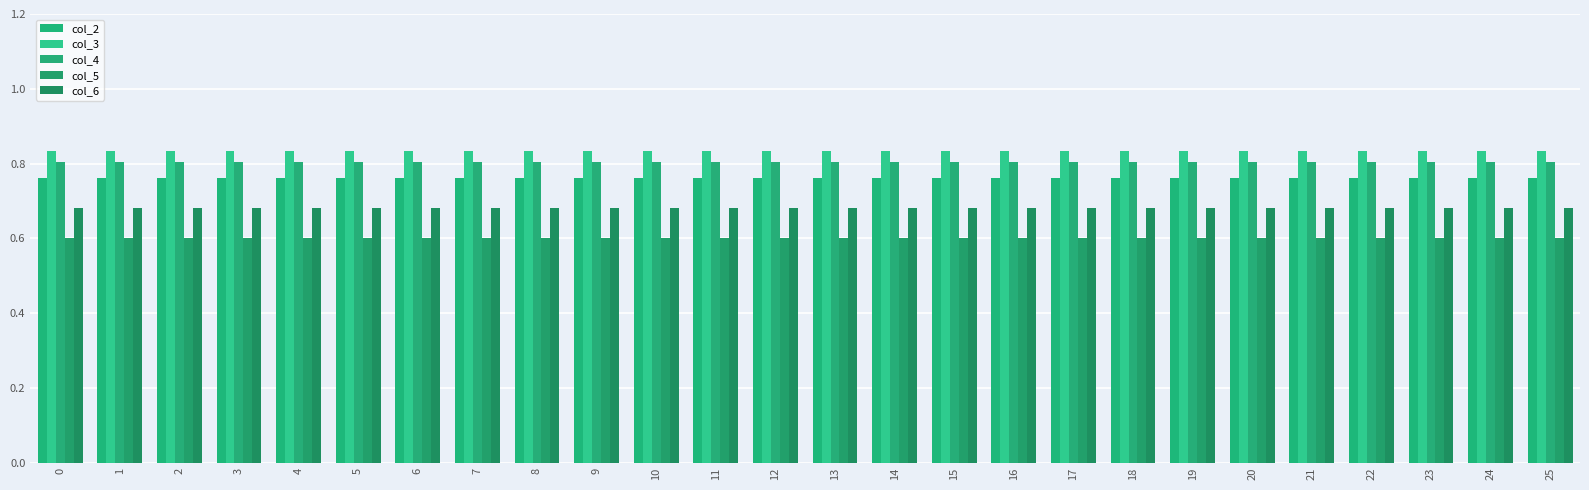

At how many categories does at least one series exceed 0?

26